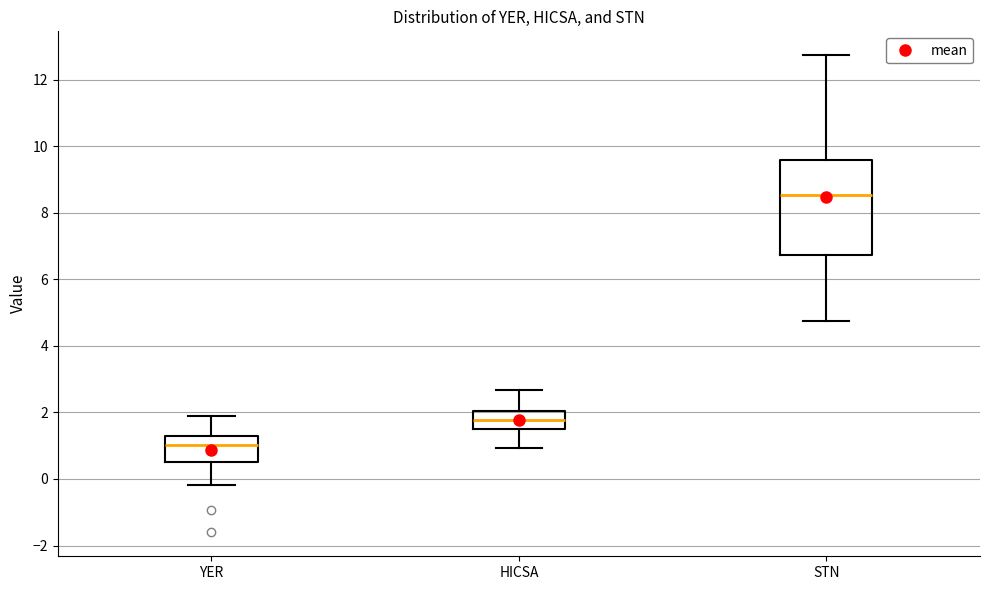

Reading left to right, read every box against the y-axis: the position of its median line, the range the box covers, and the ends of its whiskers. The values are not printed on the chart, so give them approximately, as read against the axis.

YER: median 1.0, box 0.6 to 1.2, whiskers -0.2 to 2.0
HICSA: median 1.8, box 1.4 to 2.0, whiskers 1.0 to 2.6
STN: median 8.6, box 6.8 to 9.6, whiskers 4.8 to 12.8